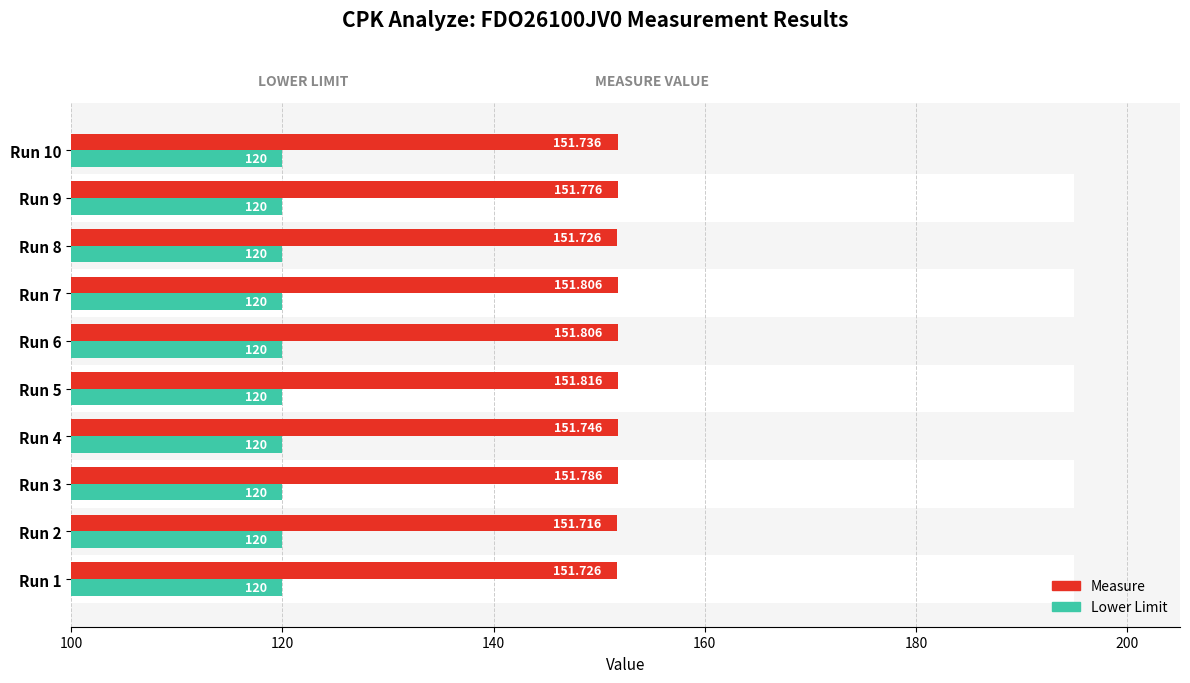

At how many categories does at least one series exceed 79?

10